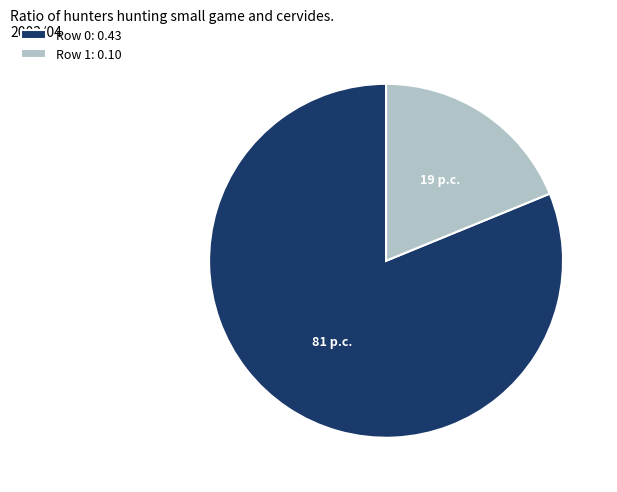

What is the smallest slice in the pie chart?

Row 1: 0.10